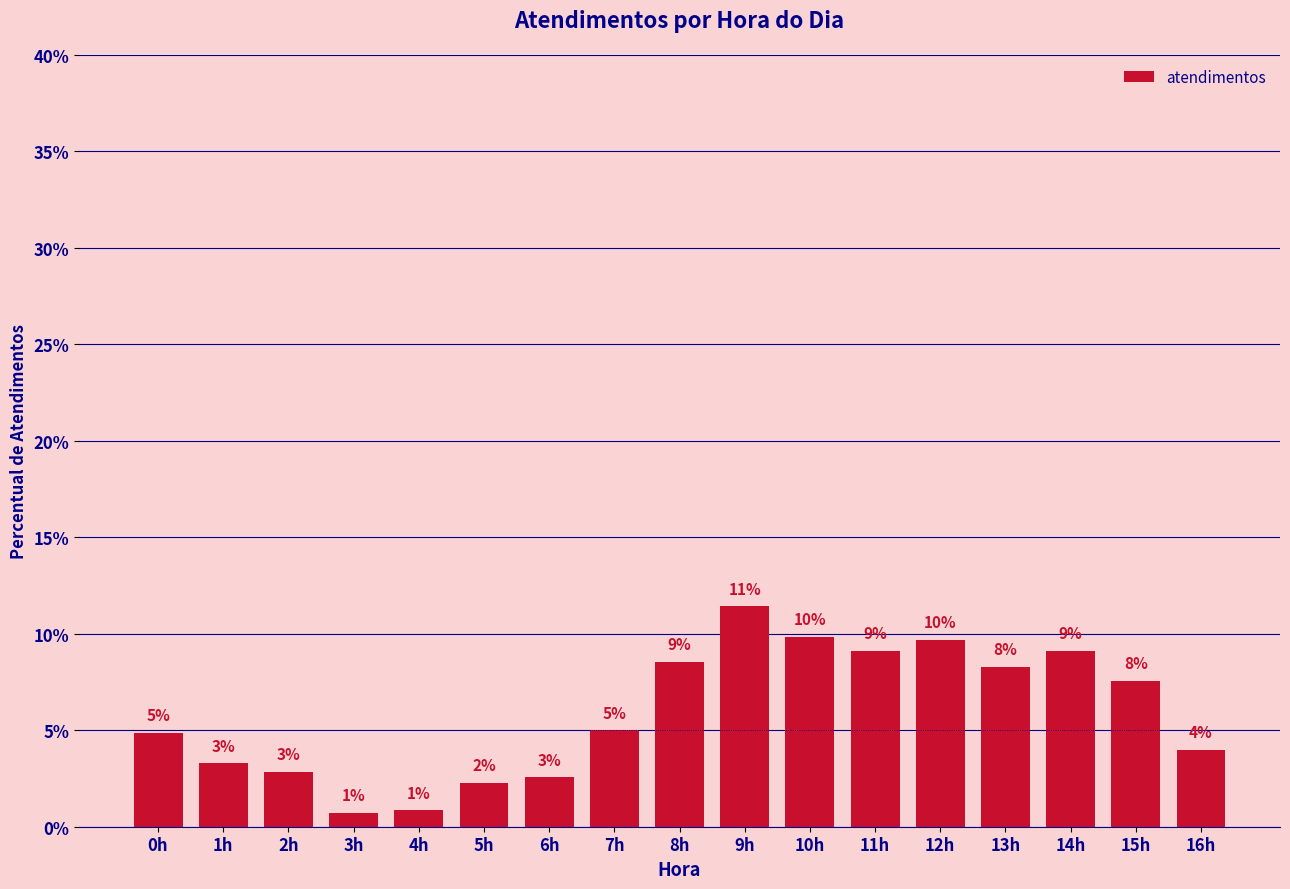

Does the chart contain any negative values?

No